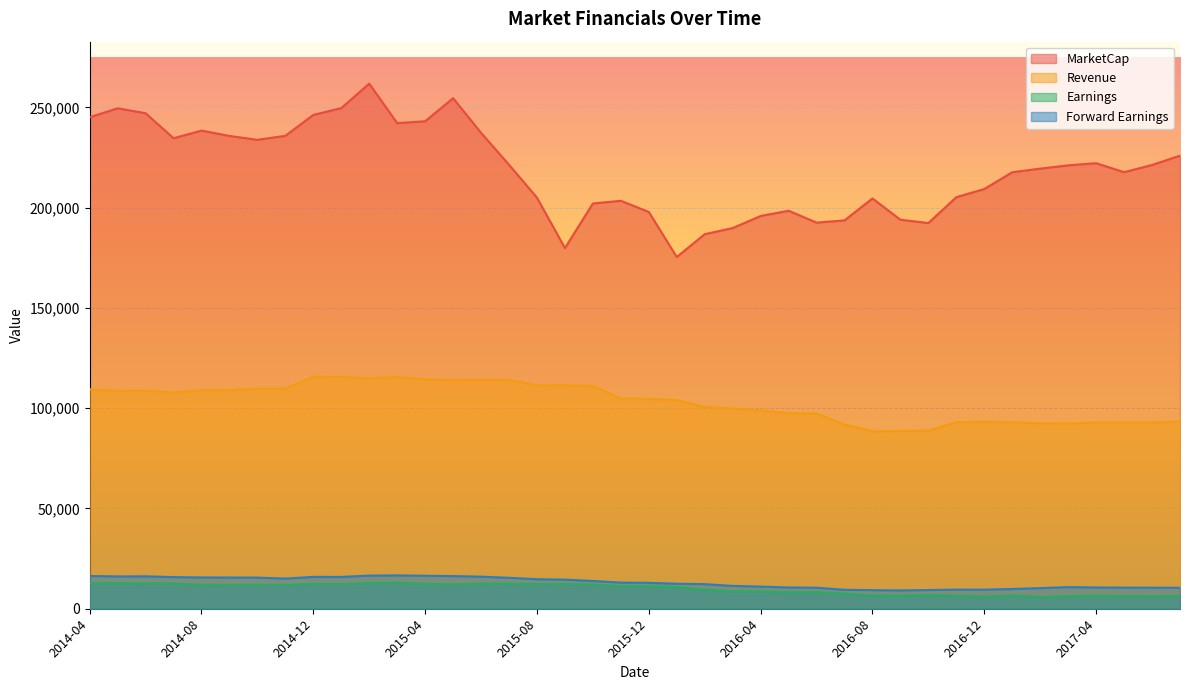

True or false: Forward Earnings has a value of 4370.2 at 2015-07.

False